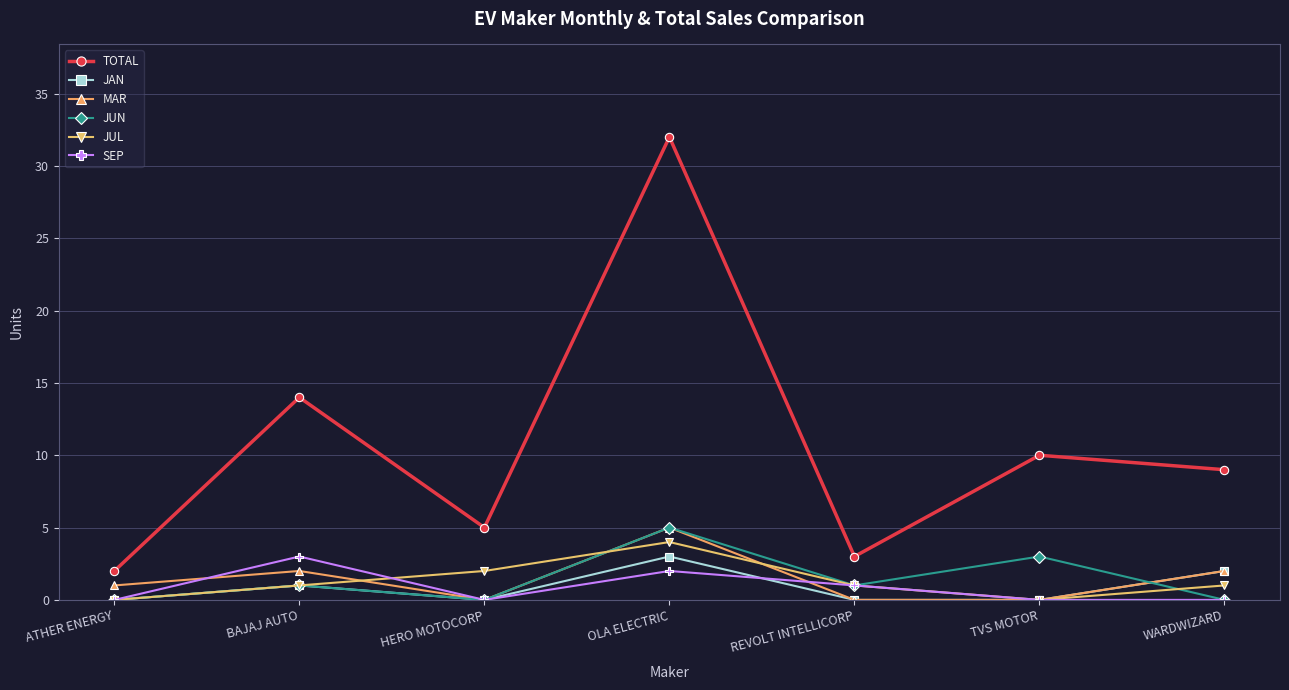

Which series has the largest total across all categories?

TOTAL